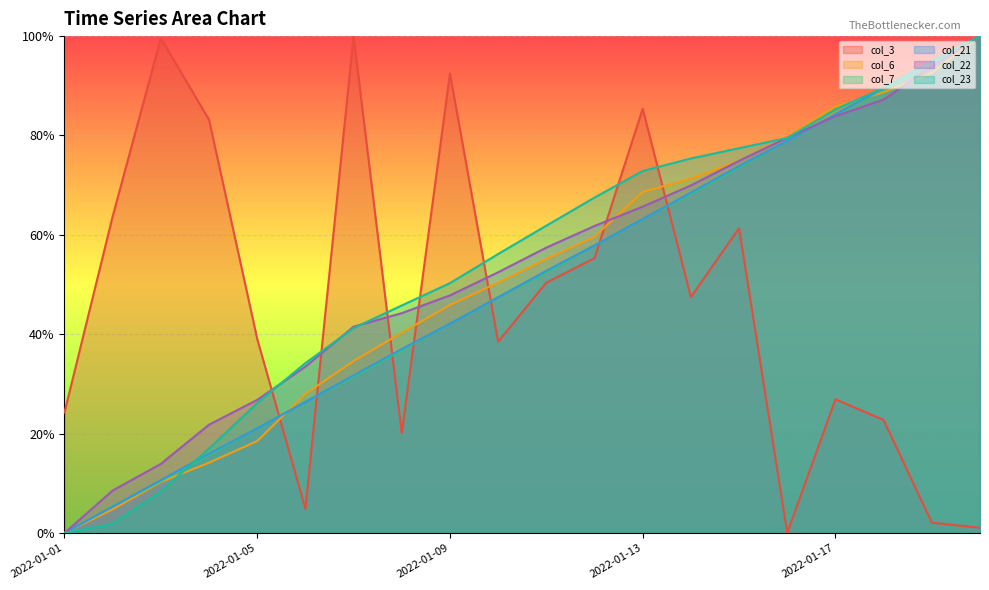

What is the average value of the col_7 series?

0.5